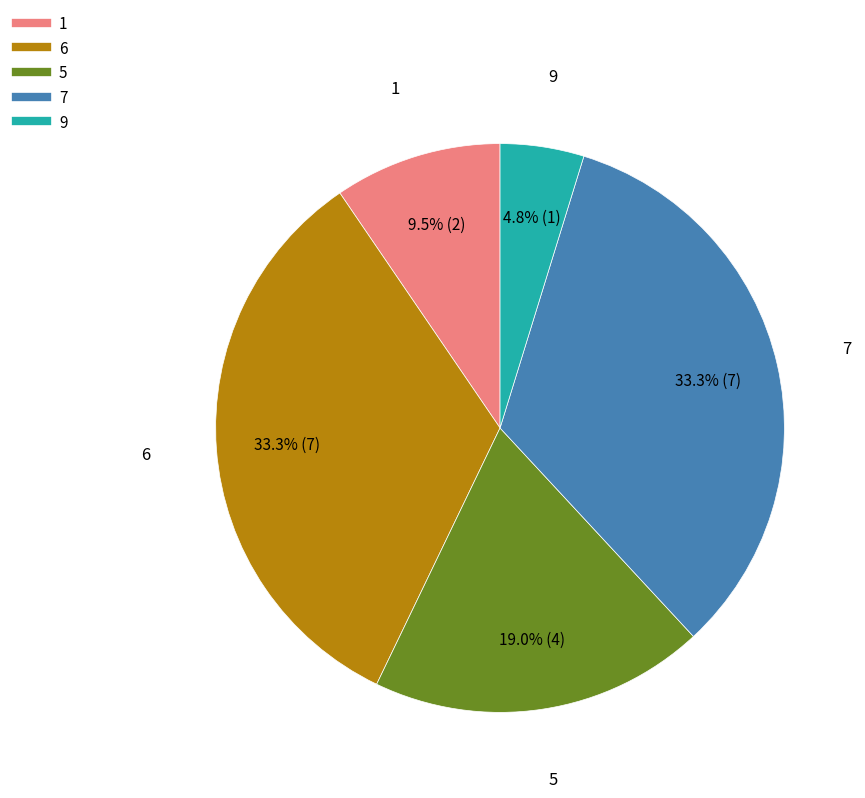

Does any single category account for the majority?

No